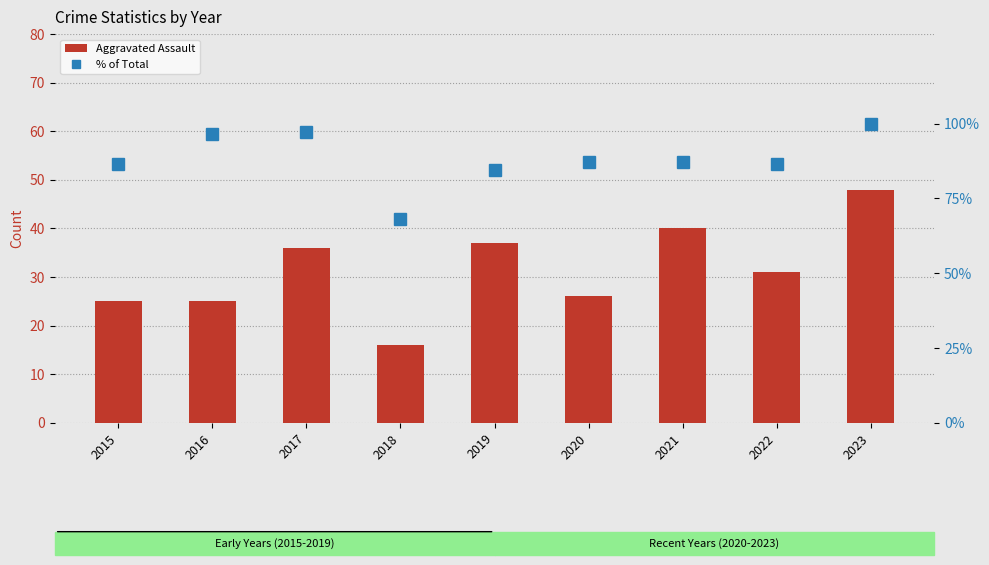

Reading left to right, list all the values displayed in this chart.

Aggravated Assault: 25.0	25.0	36.0	16.0	37.0	26.0	40.0	31.0	48.0
% of Total: 86.6	96.5	97.2	68.3	84.5	87.3	87.3	86.6	100.0